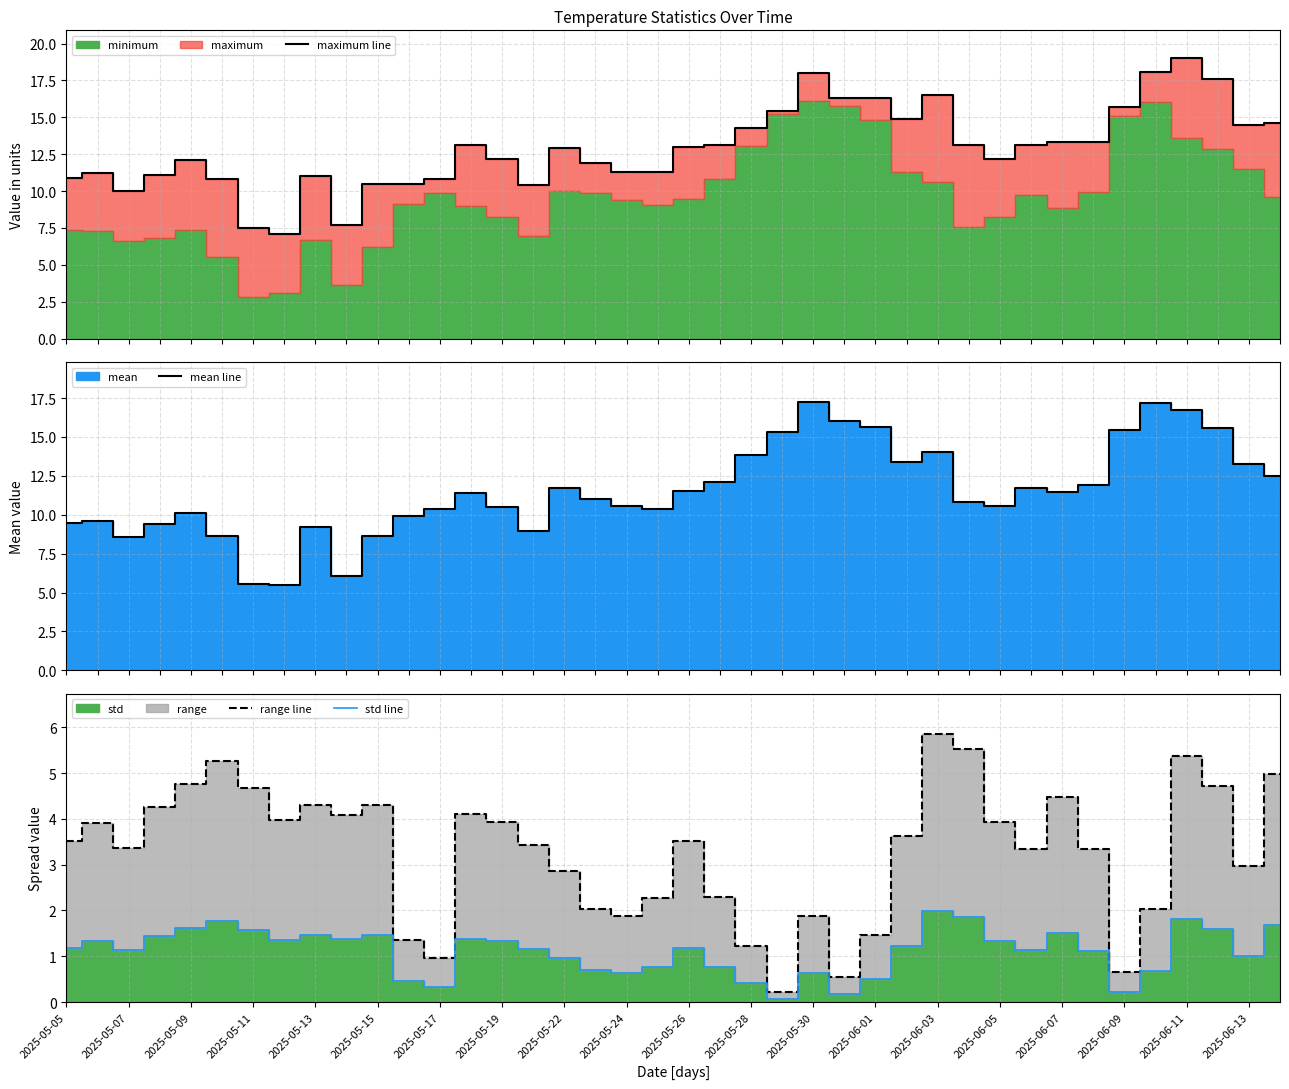

What is the maximum value for mean line?

17.2